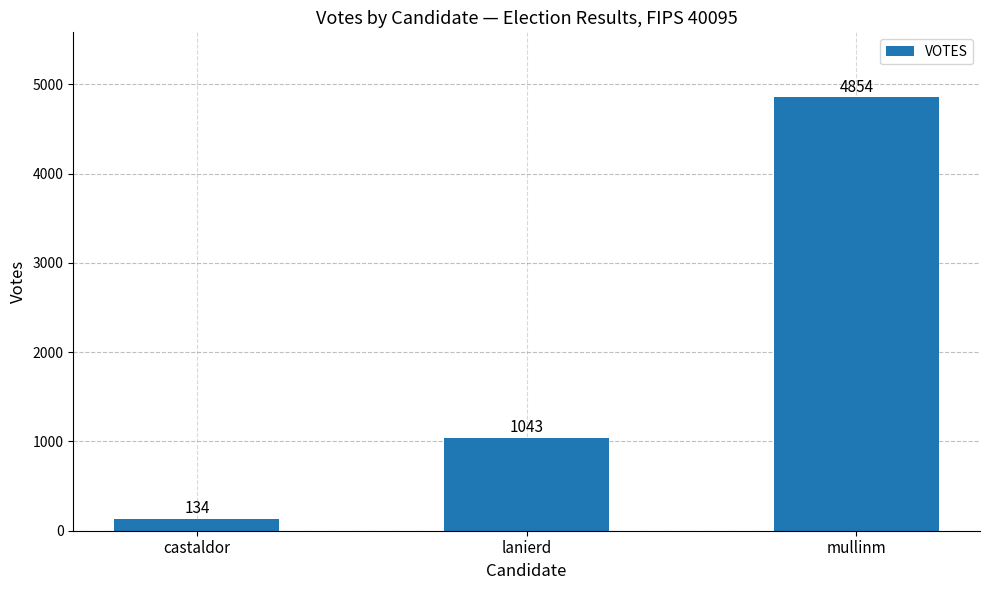

Between lanierd and mullinm, which is larger?

mullinm